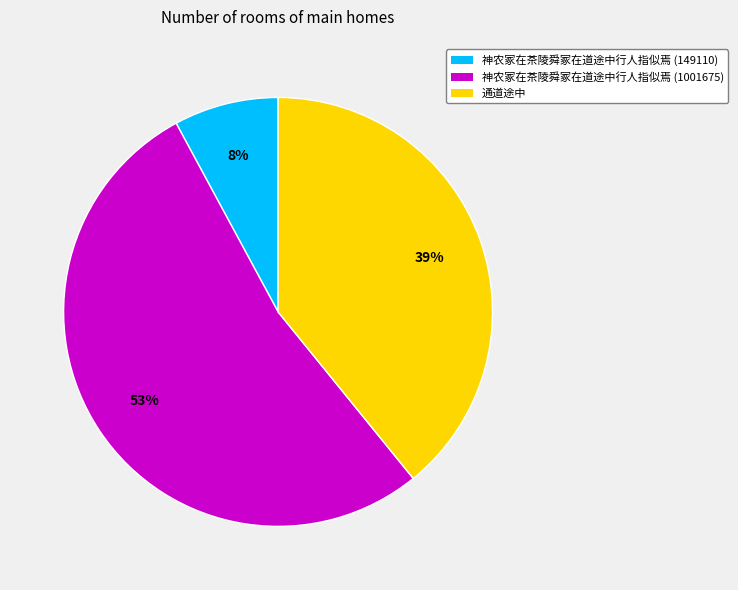

Which slice represents more than half of the pie?

神农冢在茶陵舜冢在道途中行人指似焉 (1001675)